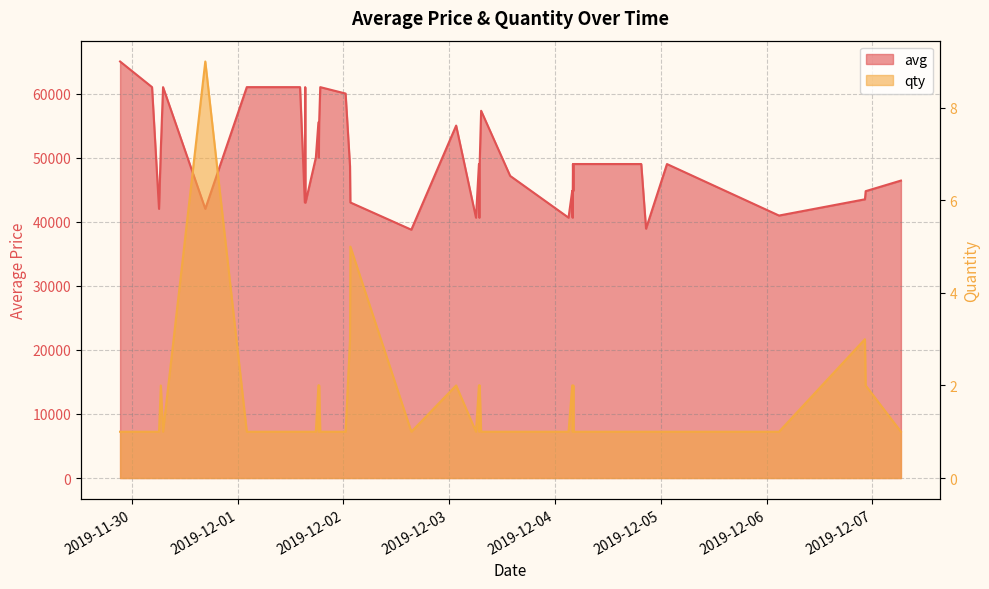

Which series has the largest total across all categories?

avg